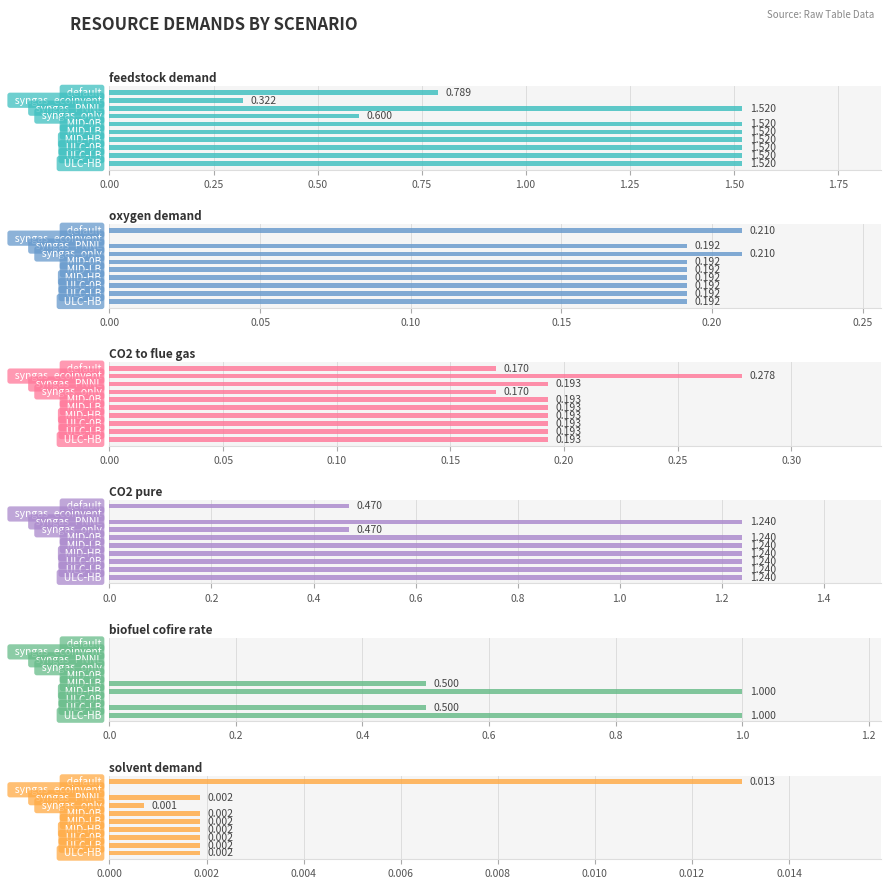

How many data points in feedstock demand are above 1?

7